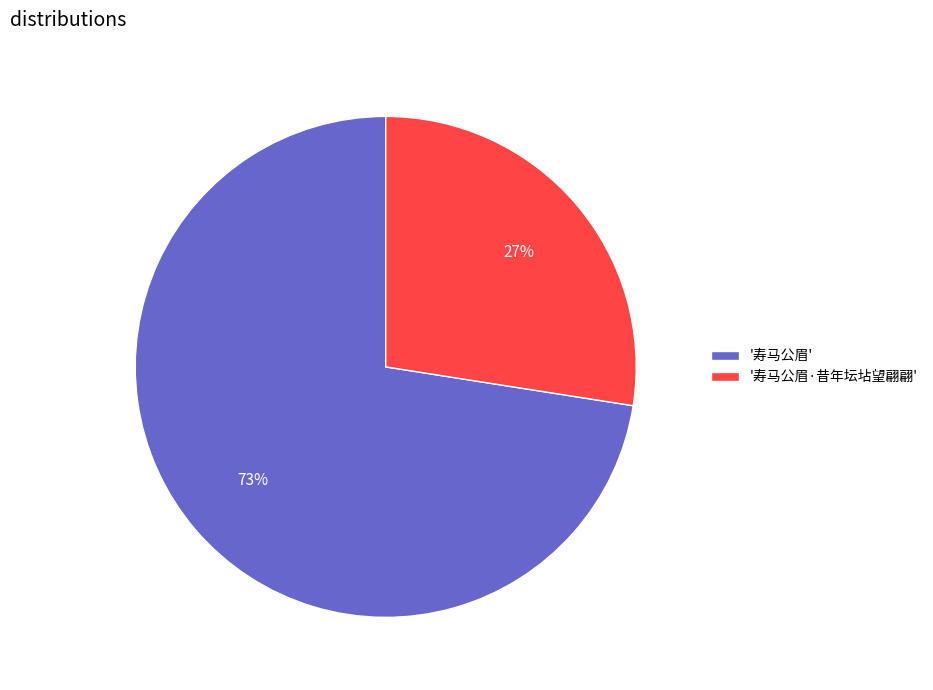

The '寿马公眉·昔年坛坫望翩翩' slice represents 27% of the pie. True or false?

True